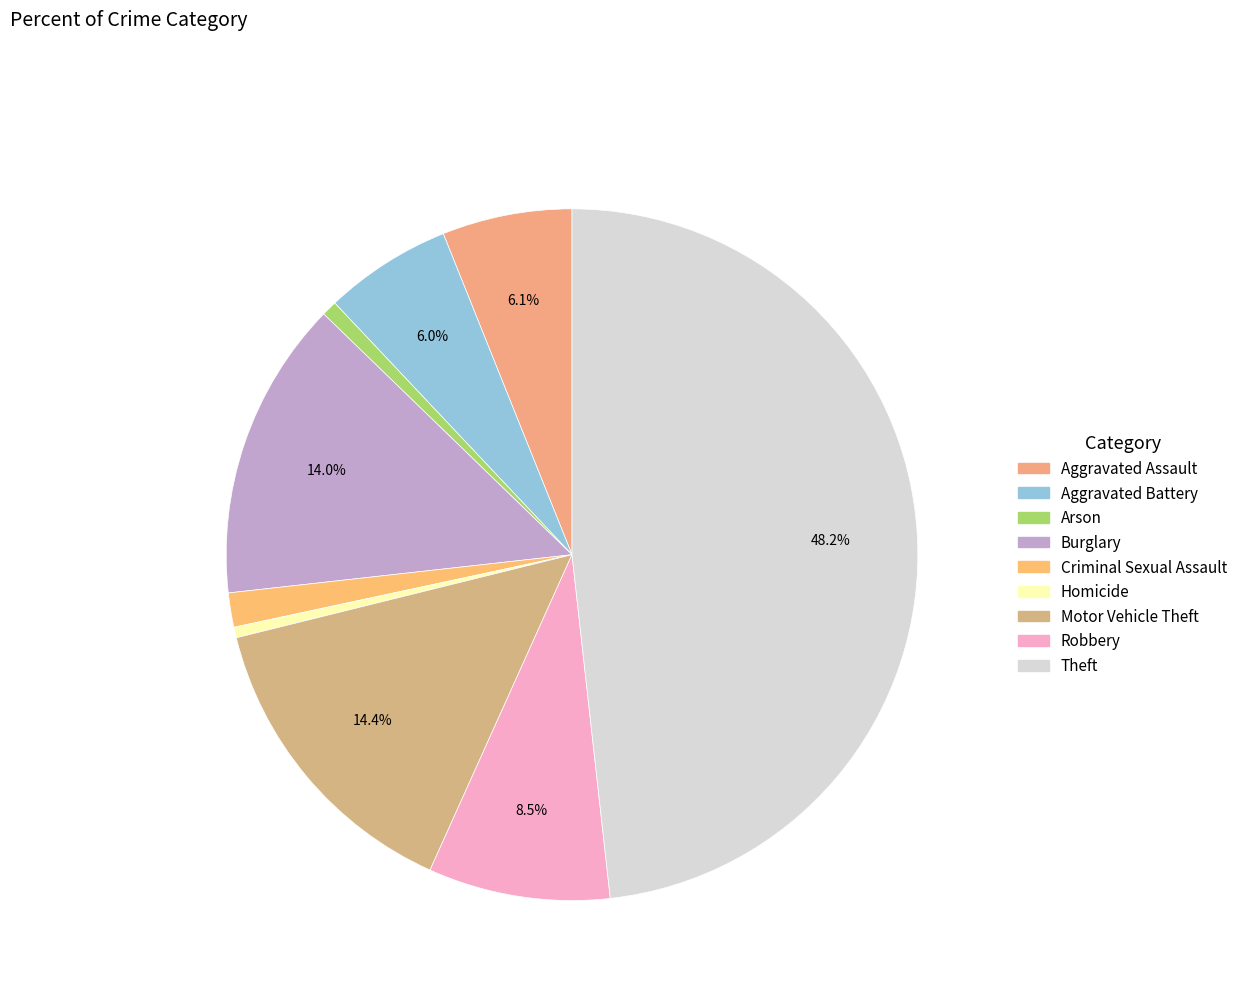

Rank the categories by value from highest to lowest.

Theft, Motor Vehicle Theft, Burglary, Robbery, Aggravated Assault, Aggravated Battery, Criminal Sexual Assault, Arson, Homicide